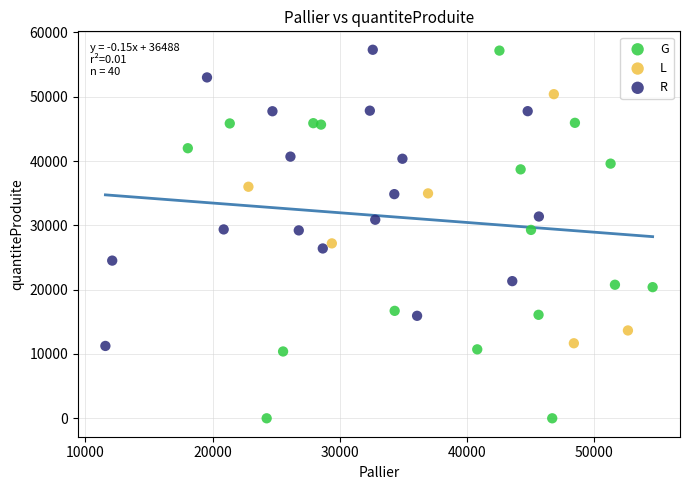

What are all the series names shown in the legend?

G, L, R